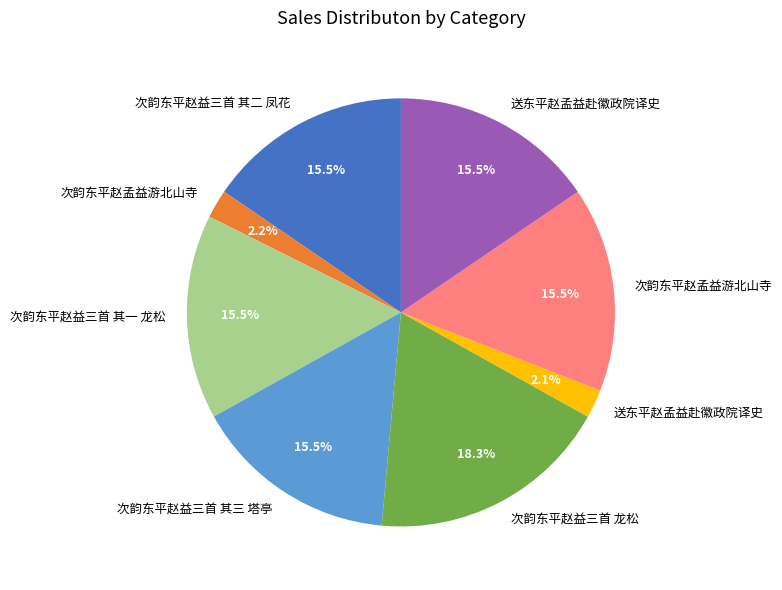

Does any single category account for the majority?

No